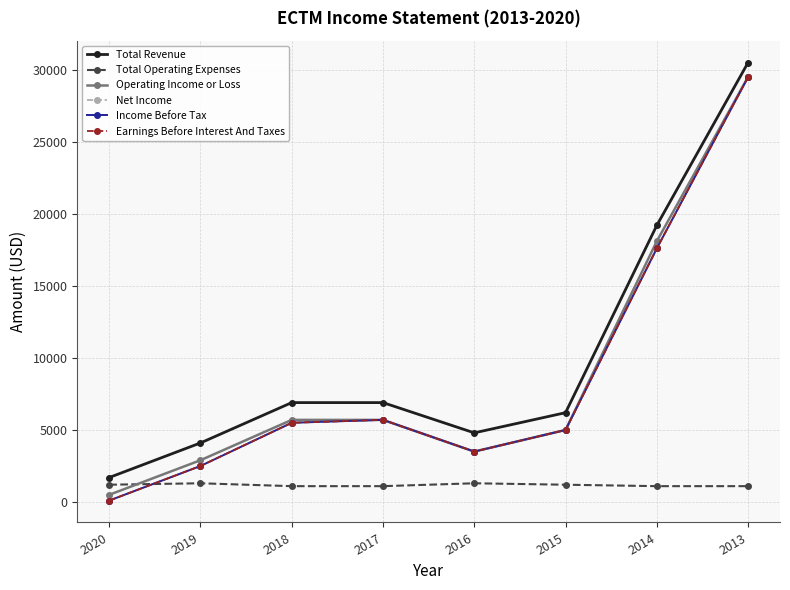

Does the chart have visible grid lines?

Yes